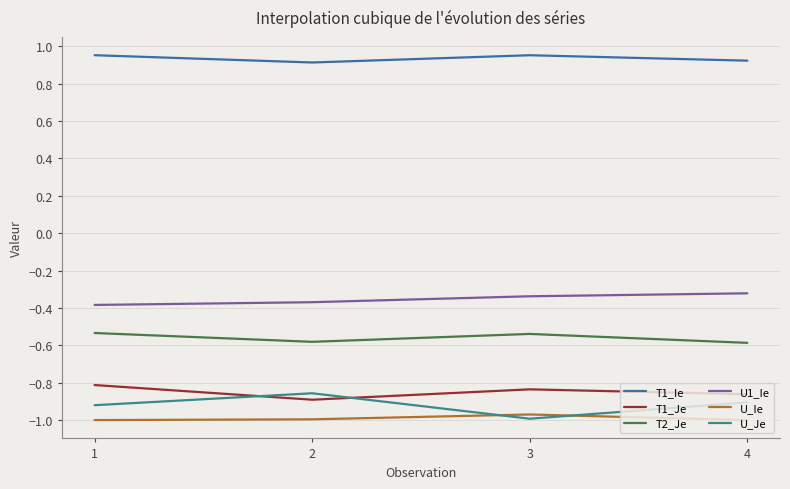

Which series has the largest range (max minus min)?

U_Je